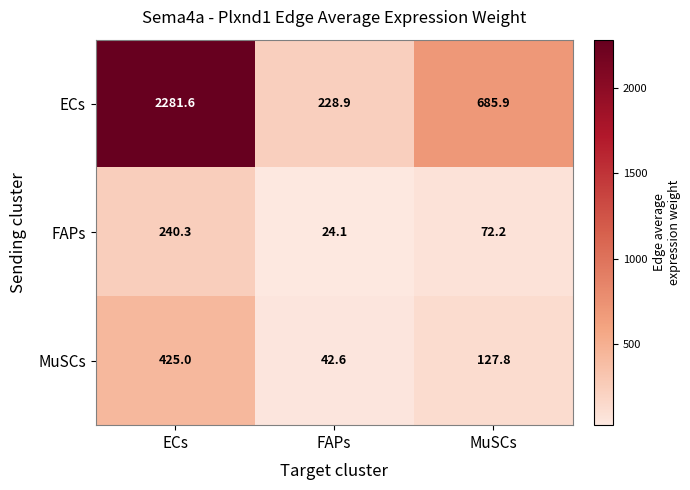

The ECs series shows 3684.5 at ECs. True or false?

False